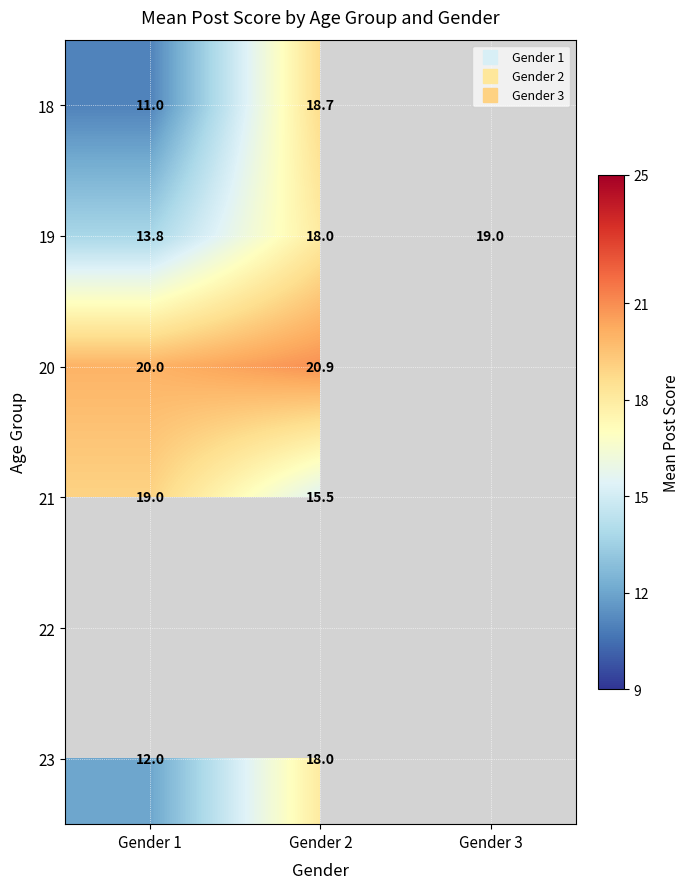

At which category does the chart reach its minimum across all series?

Gender 1